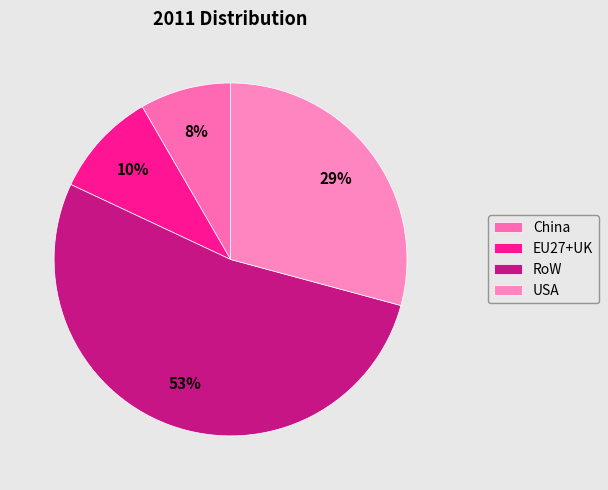

How many segments does this pie chart have?

4